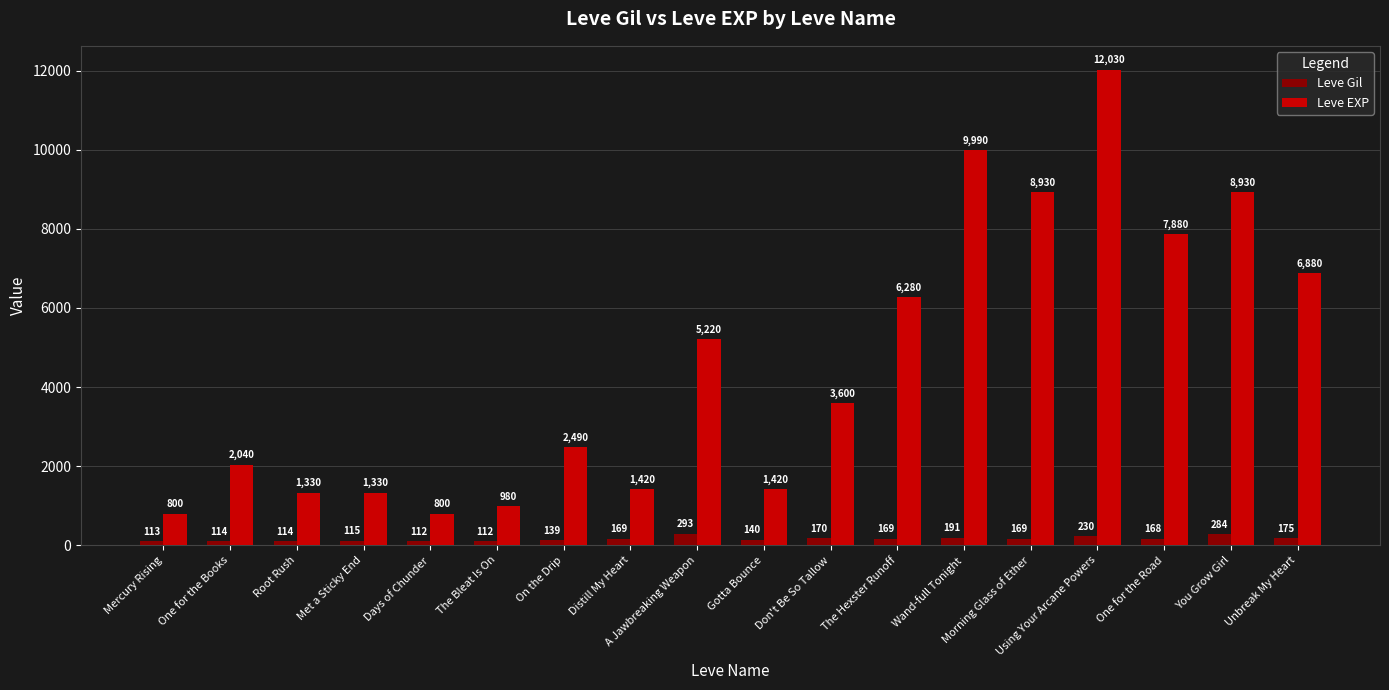

What is the difference between the second highest and minimum values in the Leve EXP series?

9190